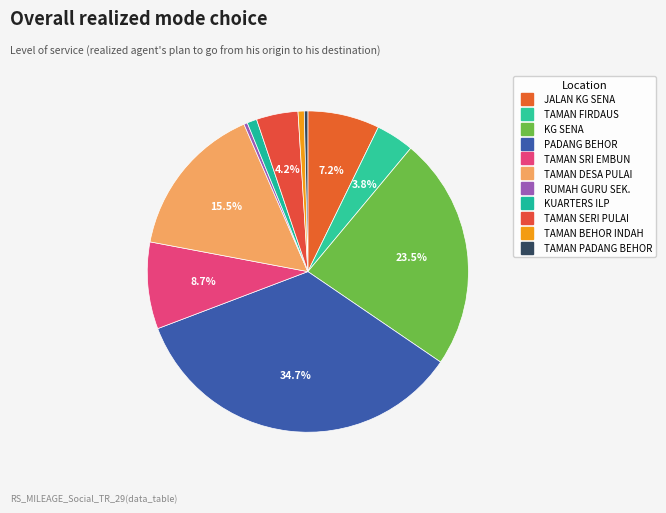

How much of the chart is everything except TAMAN PADANG BEHOR?

99.6%